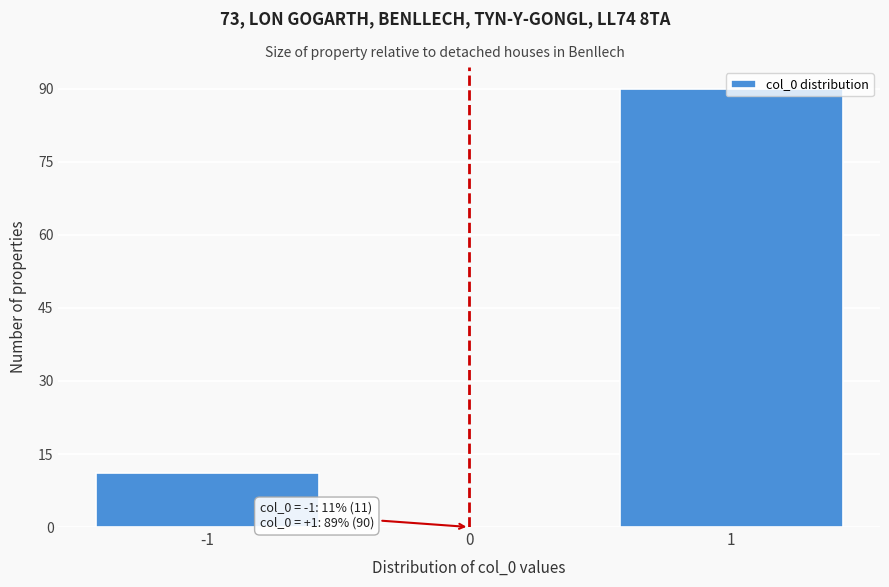

Which range on the x-axis has the tallest bar?

0.5 to 1.5